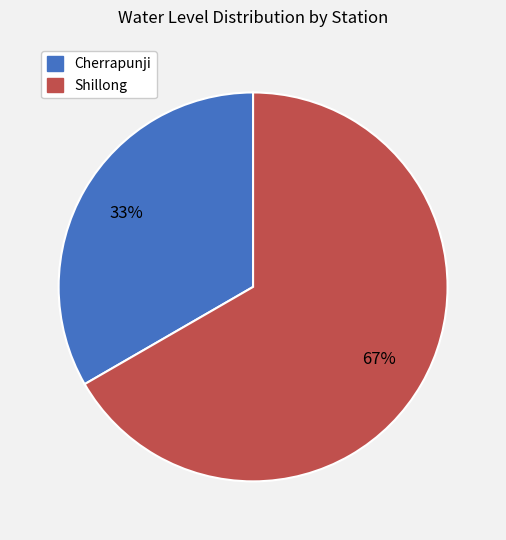

Which category has the smallest portion of the pie?

Cherrapunji